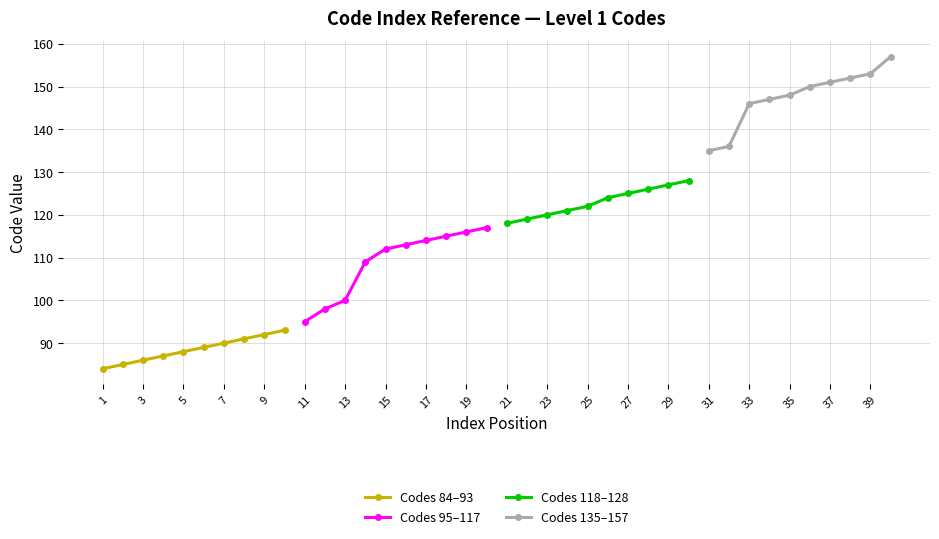

The value of Codes 84–93 at 5 is 88. True or false?

True